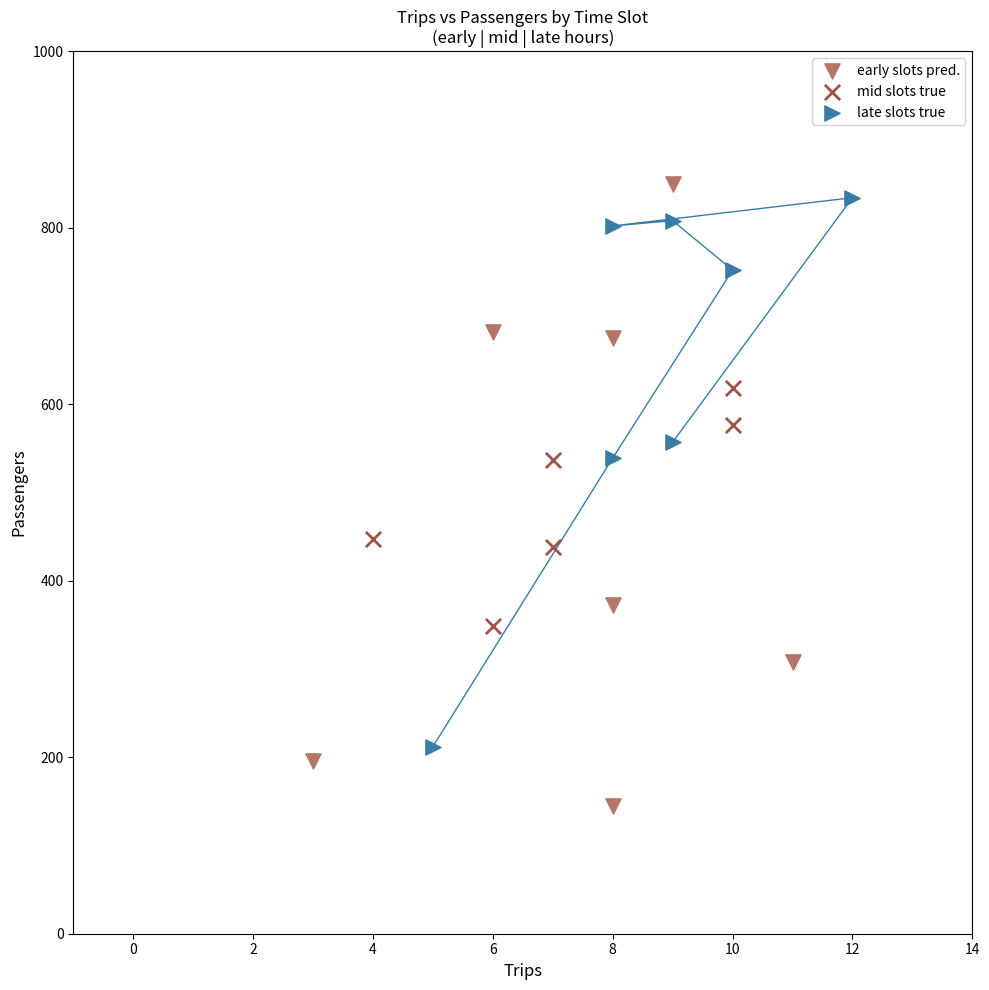

What are all the series names shown in the legend?

early slots pred., mid slots true, late slots true